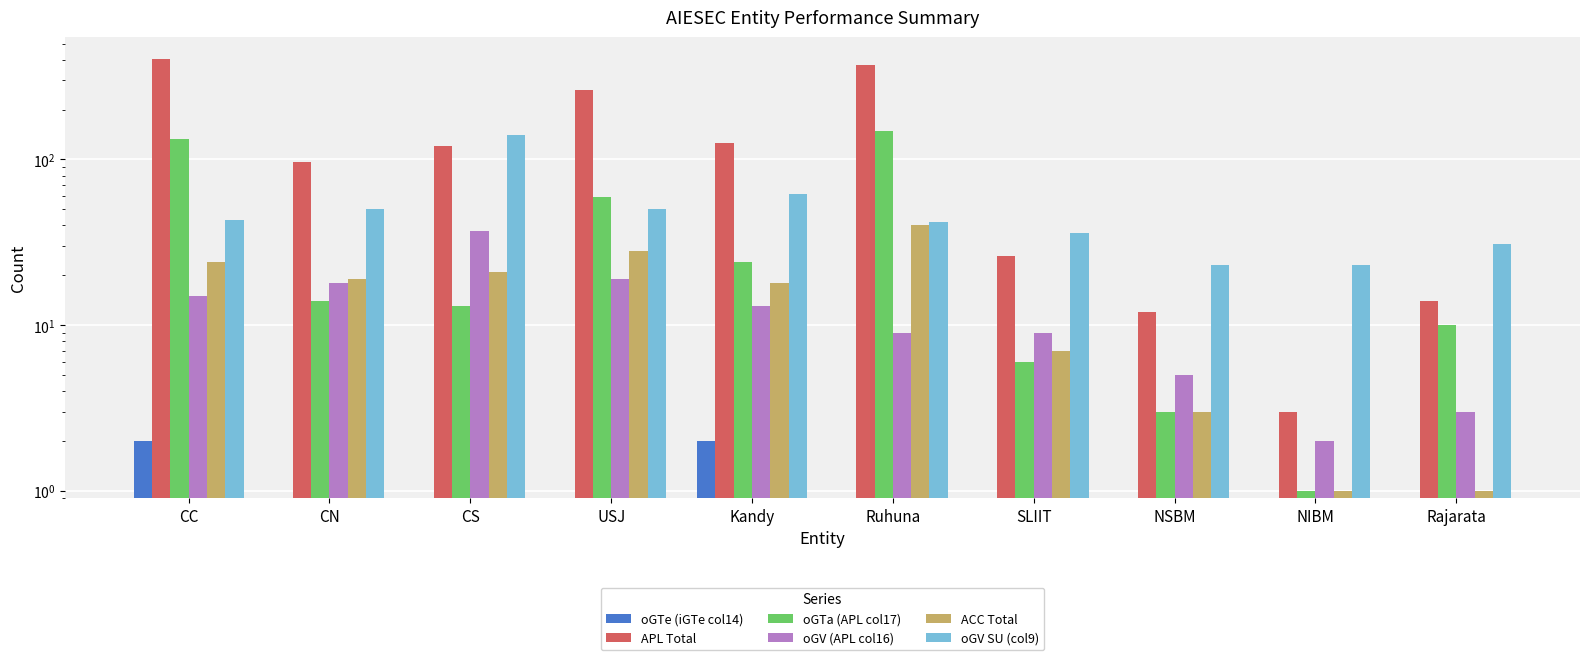

At which label does ACC Total first exceed 19?

CC